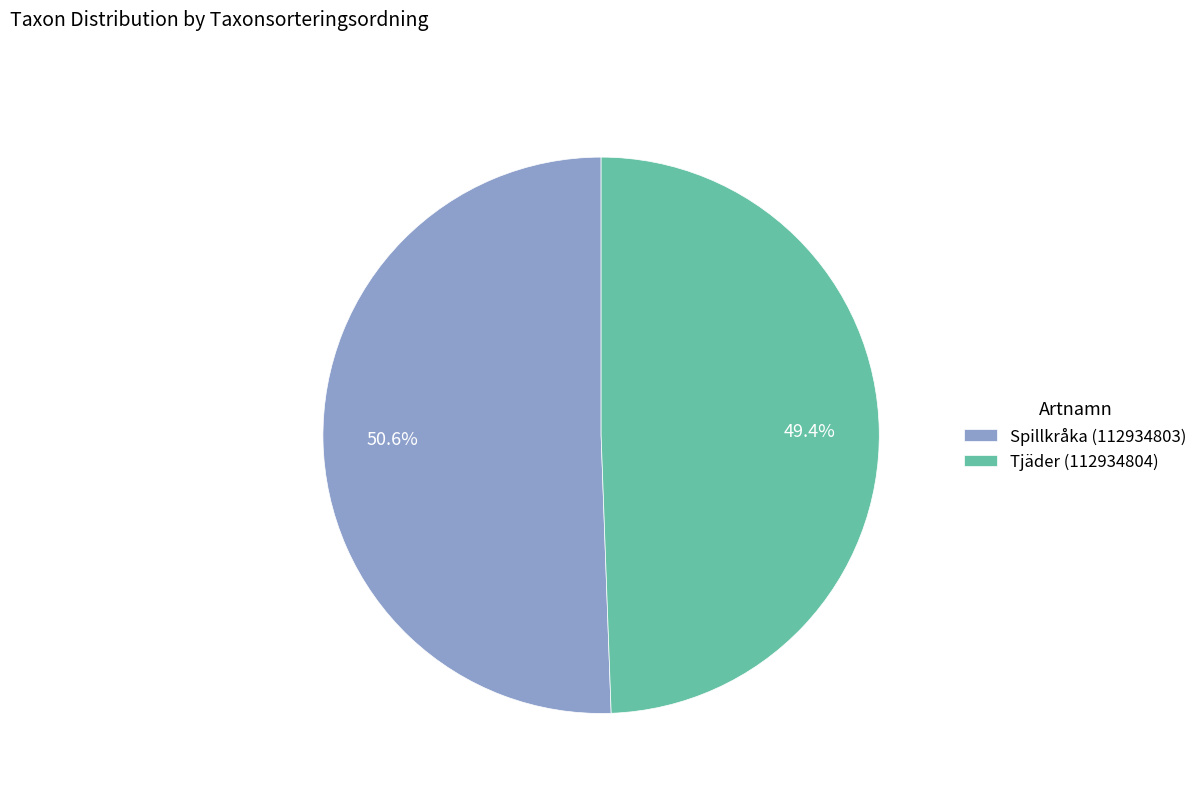

Do Spillkråka (112934803) and Tjäder (112934804) together represent more than half of the pie?

Yes